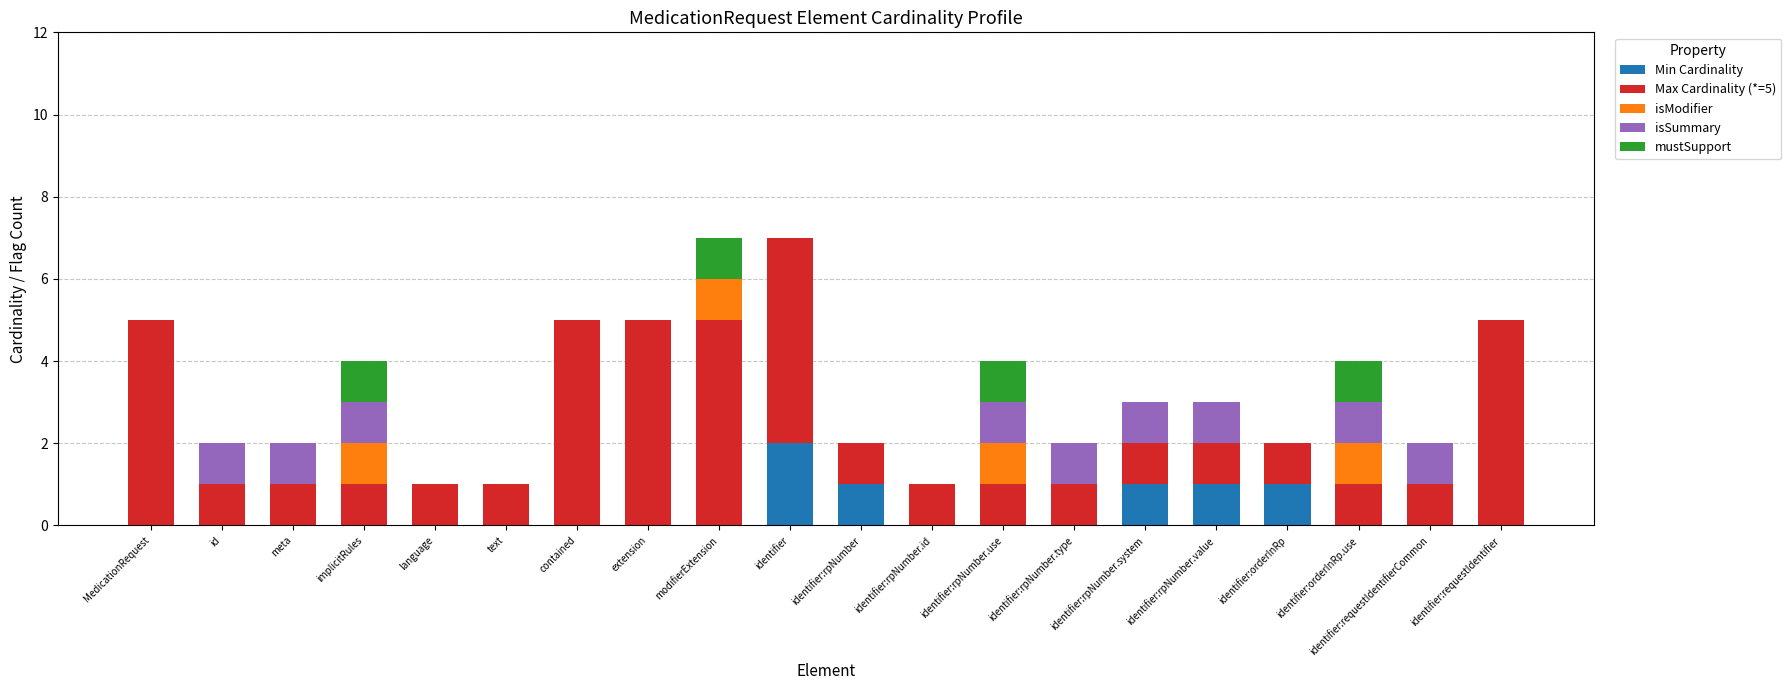

At which label does Min Cardinality reach its peak?

identifier